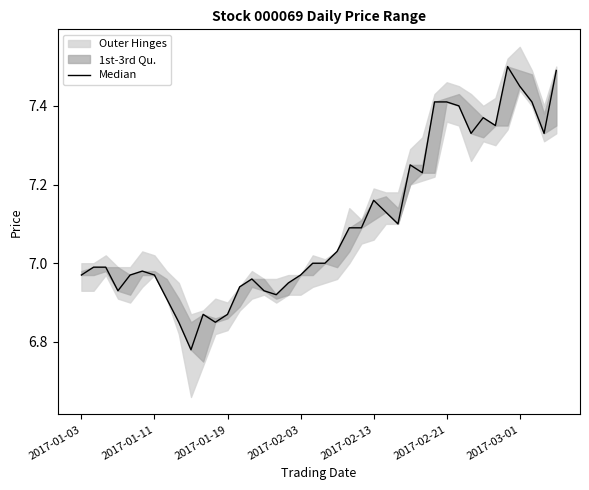

How many points are higher than both their immediate neighbors (excluding endpoints)?

7